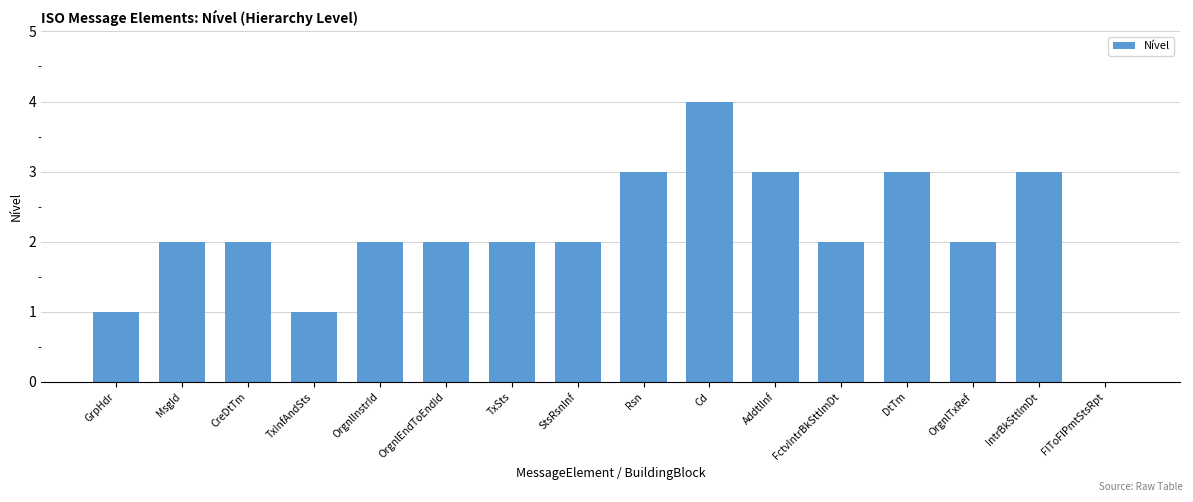

At which category does the chart reach its peak across all series?

Cd